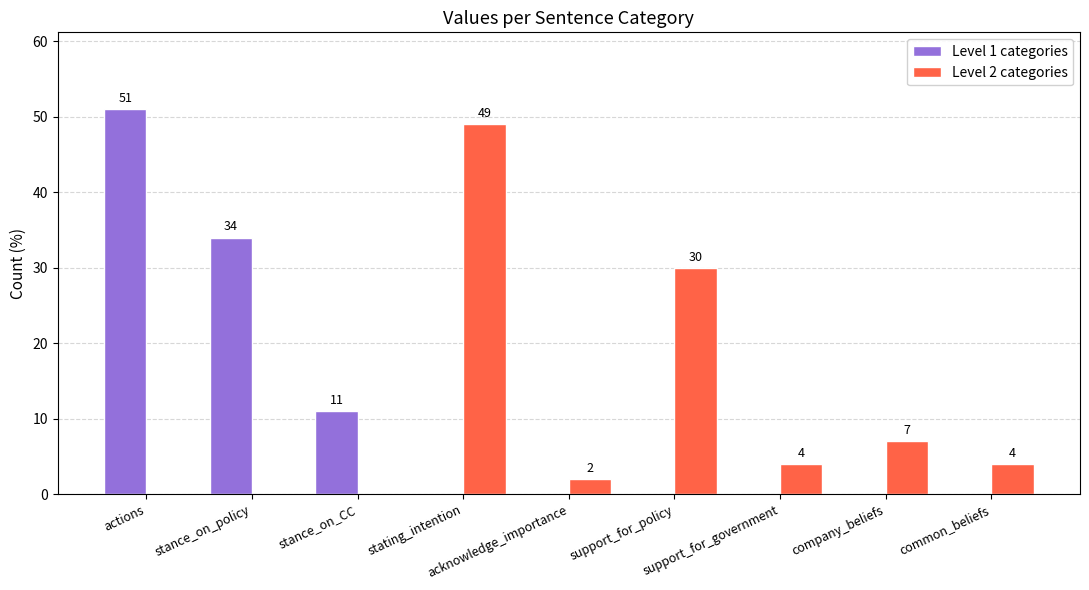

What is the spread (max minus min) of values at acknowledge_importance?

2